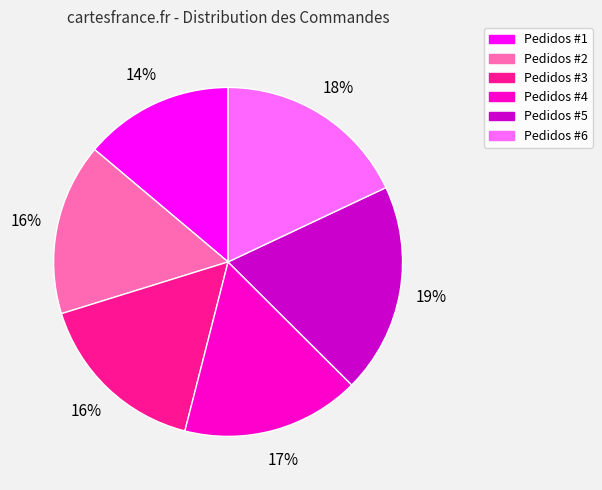

To the nearest percent, what is the combined percentage of Pedidos #3 and Pedidos #1?

30%